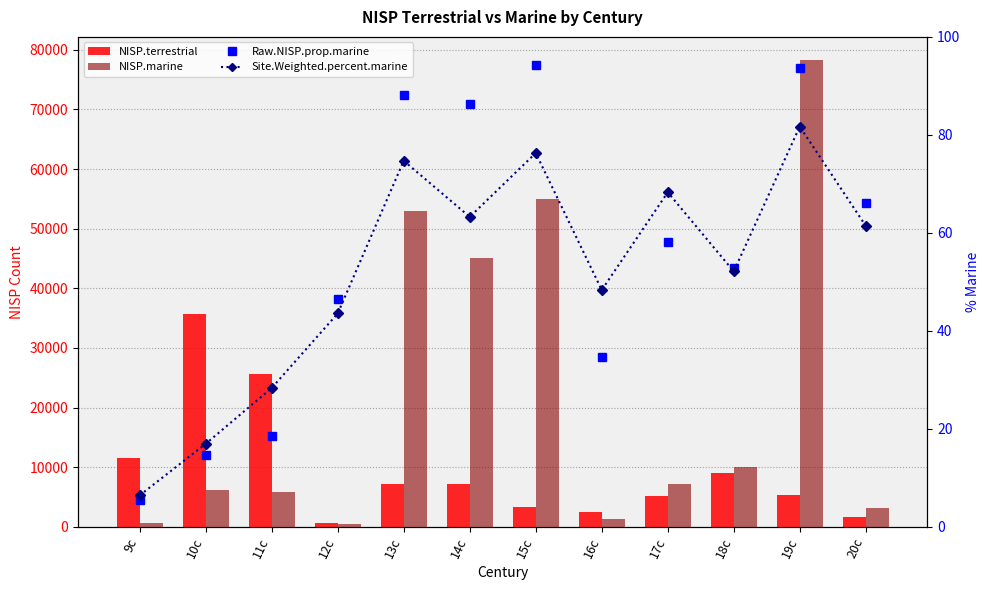

What is the average value of the NISP.marine series?

22175.2